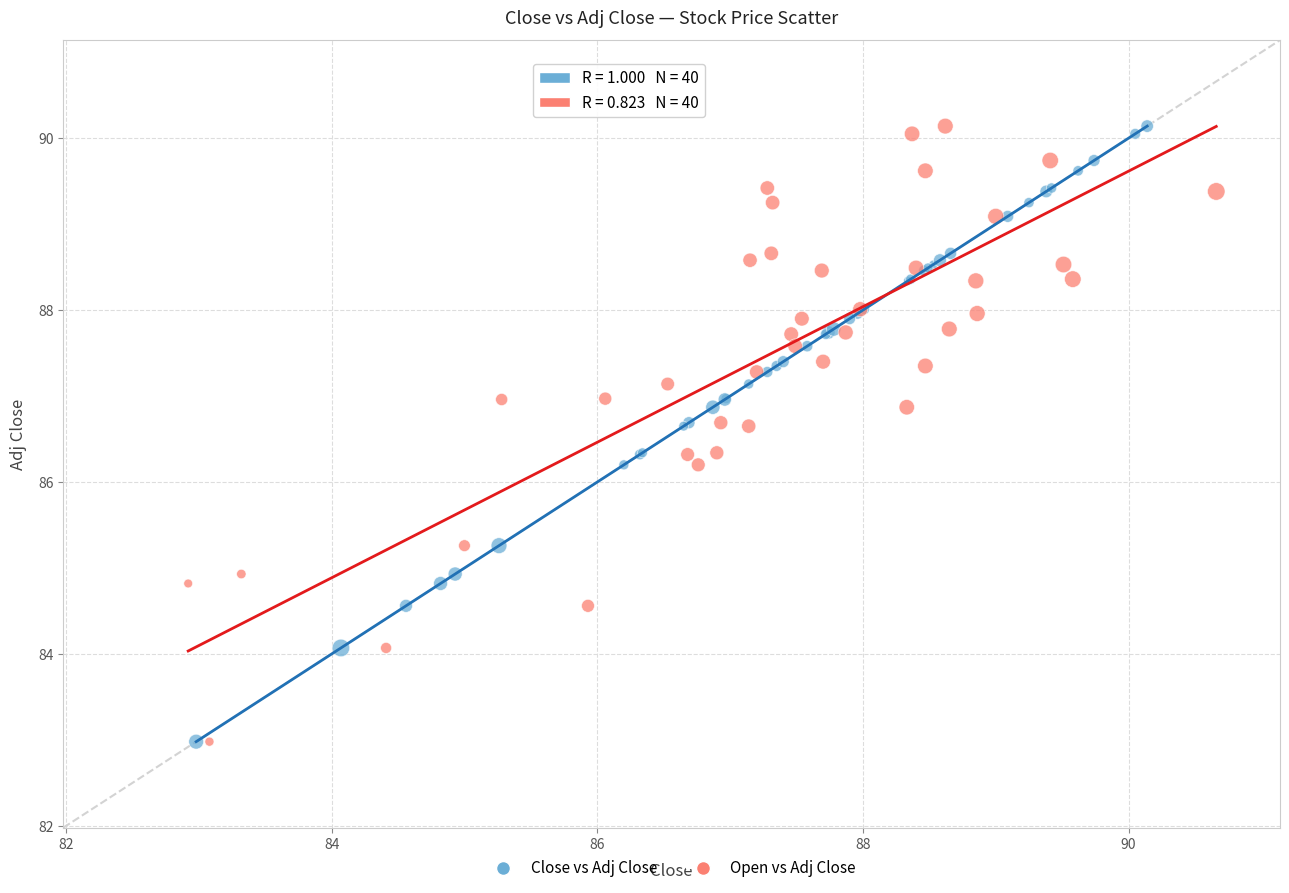

What are all the series names shown in the legend?

Close vs Adj Close, Open vs Adj Close